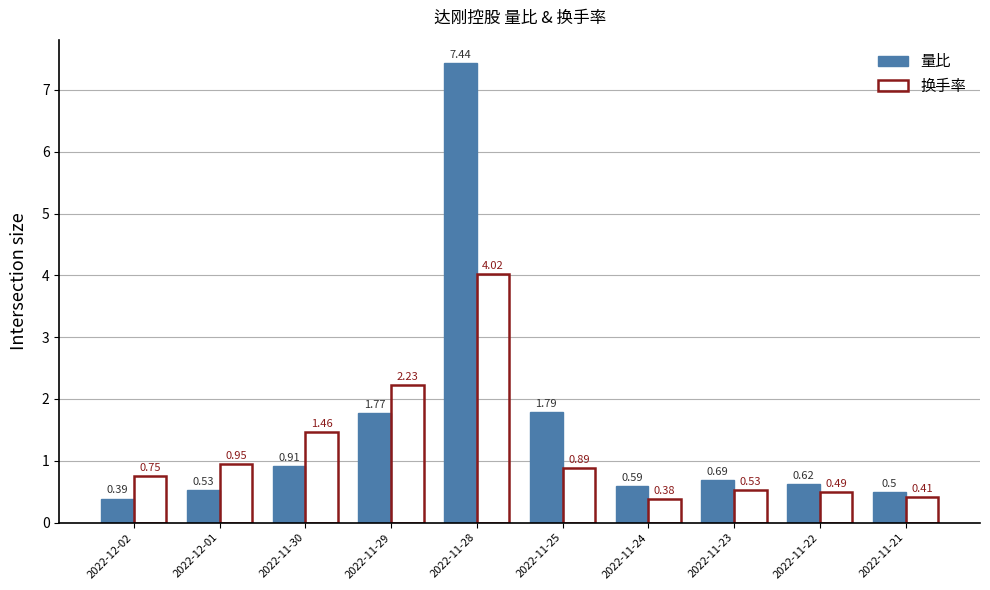

Rank the series at 2022-11-25 from lowest to highest value.

换手率, 量比